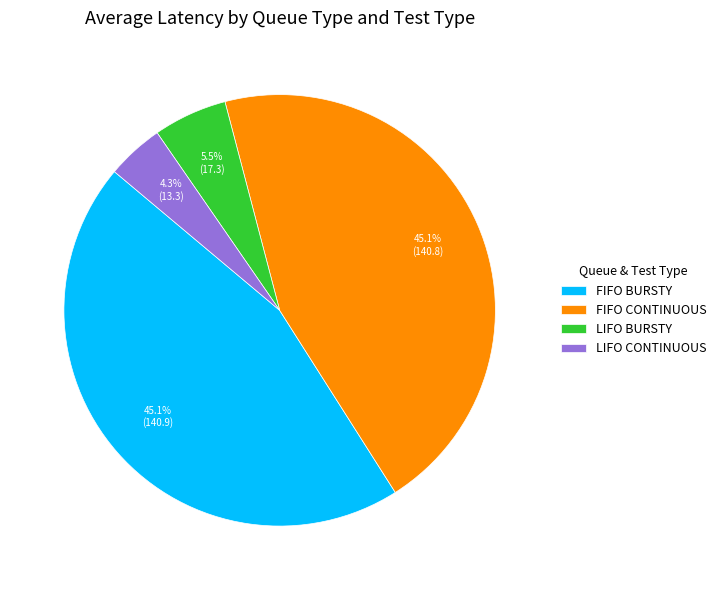

Between LIFO BURSTY and FIFO BURSTY, which is larger?

FIFO BURSTY